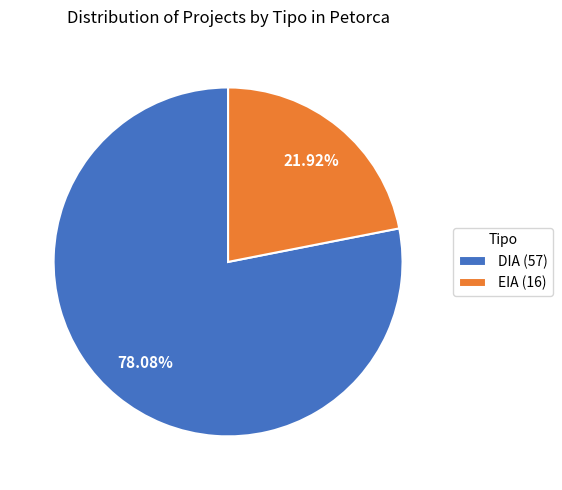

Is there a majority slice in this chart?

Yes